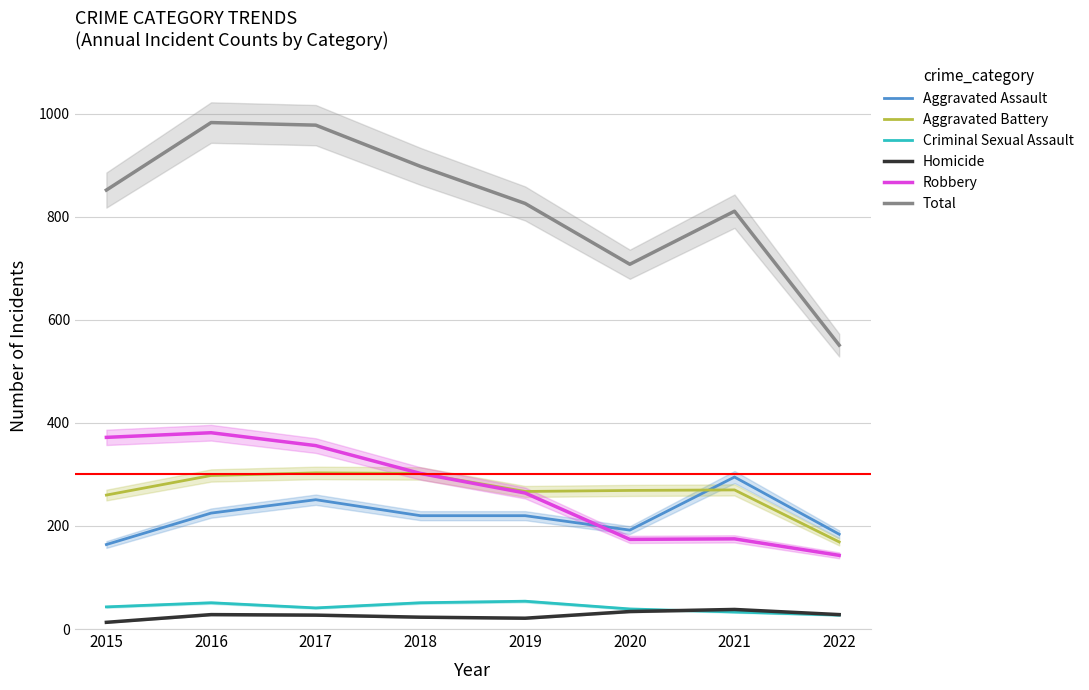

Reading left to right, extract all data points from this chart.

Aggravated Assault: 2015=164	2016=225	2017=251	2018=220	2019=220	2020=192	2021=295	2022=184
Aggravated Battery: 2015=260	2016=298	2017=303	2018=302	2019=267	2020=269	2021=270	2022=169
Criminal Sexual Assault: 2015=43	2016=51	2017=41	2018=51	2019=54	2020=39	2021=33	2022=27
Homicide: 2015=13	2016=28	2017=27	2018=23	2019=21	2020=34	2021=38	2022=28
Robbery: 2015=372	2016=381	2017=356	2018=302	2019=264	2020=174	2021=175	2022=143
Total: 2015=852	2016=983	2017=978	2018=898	2019=826	2020=708	2021=811	2022=551